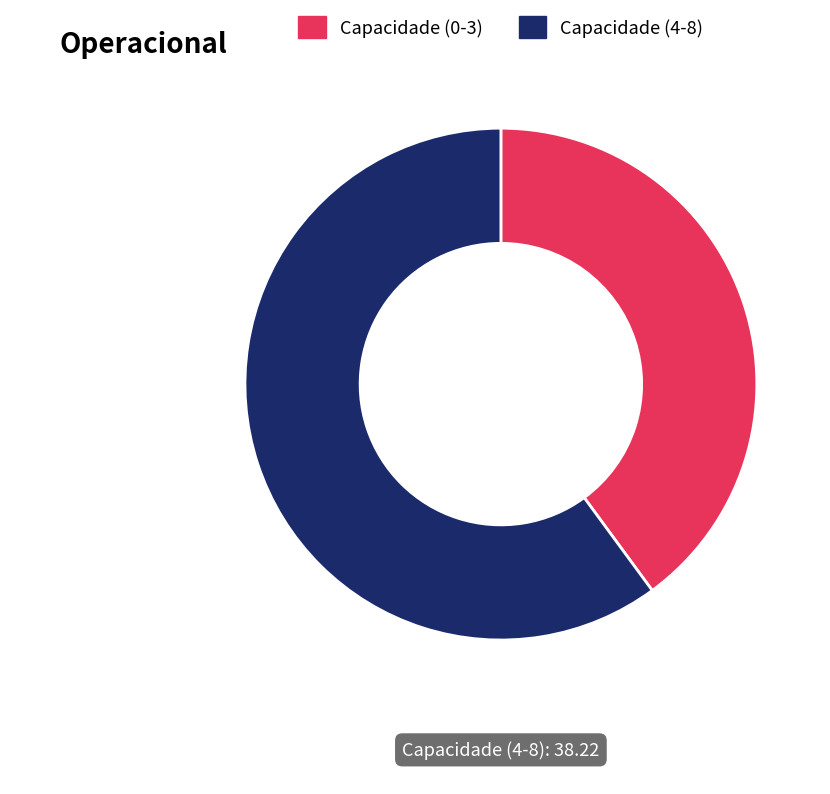

Is Capacidade (4-8) the majority of the pie?

Yes